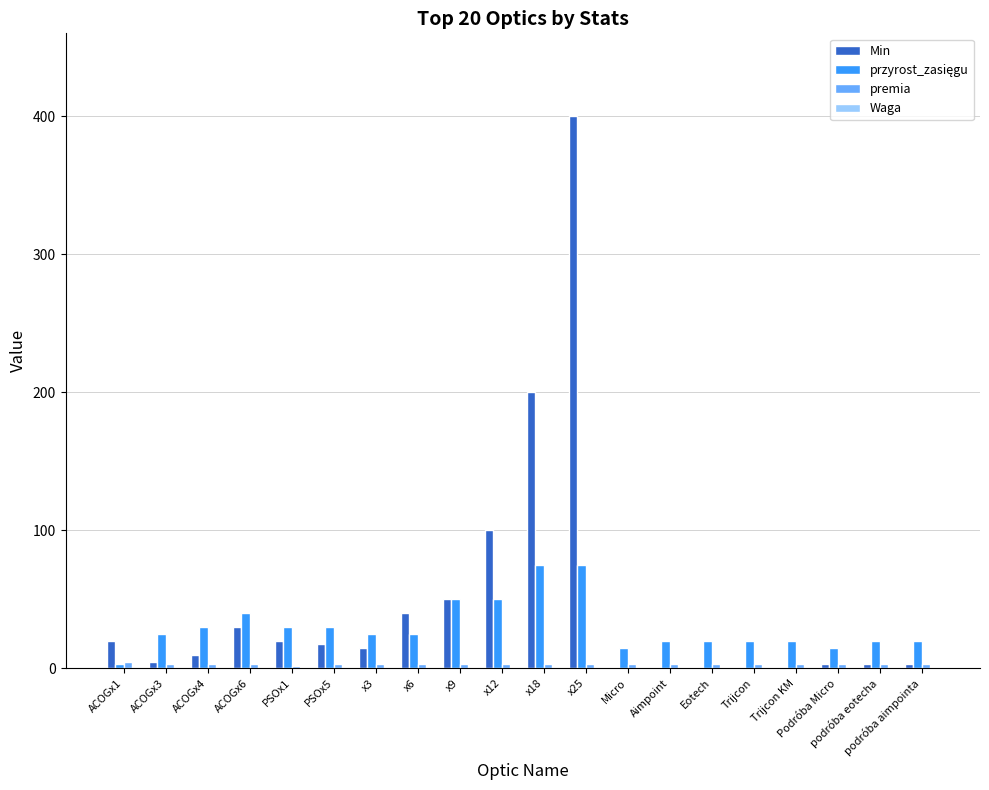

How many categories are shown in the chart?

20